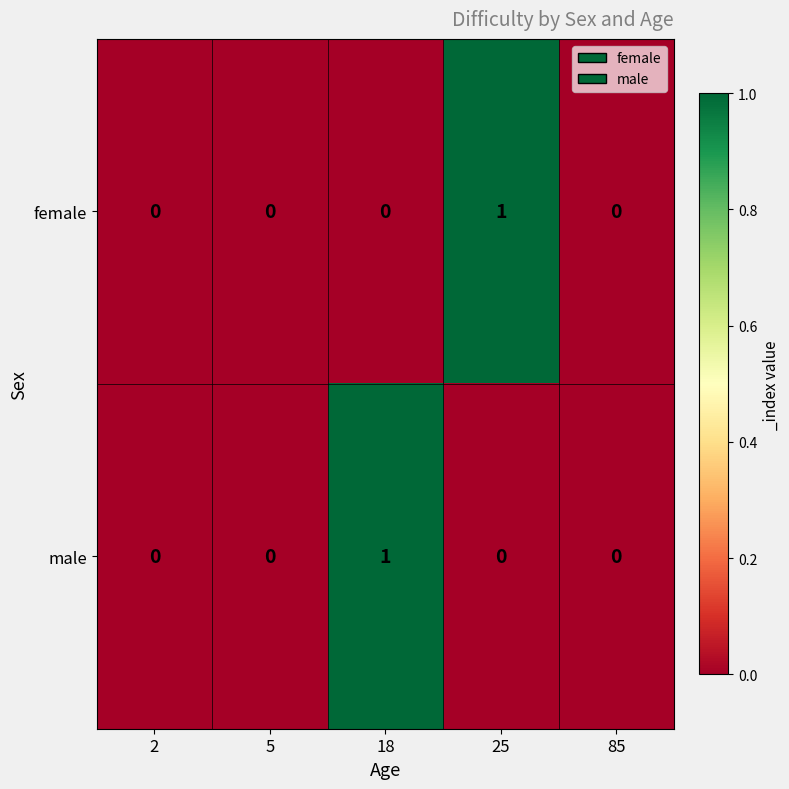

Which category has the highest value in the female series?

25